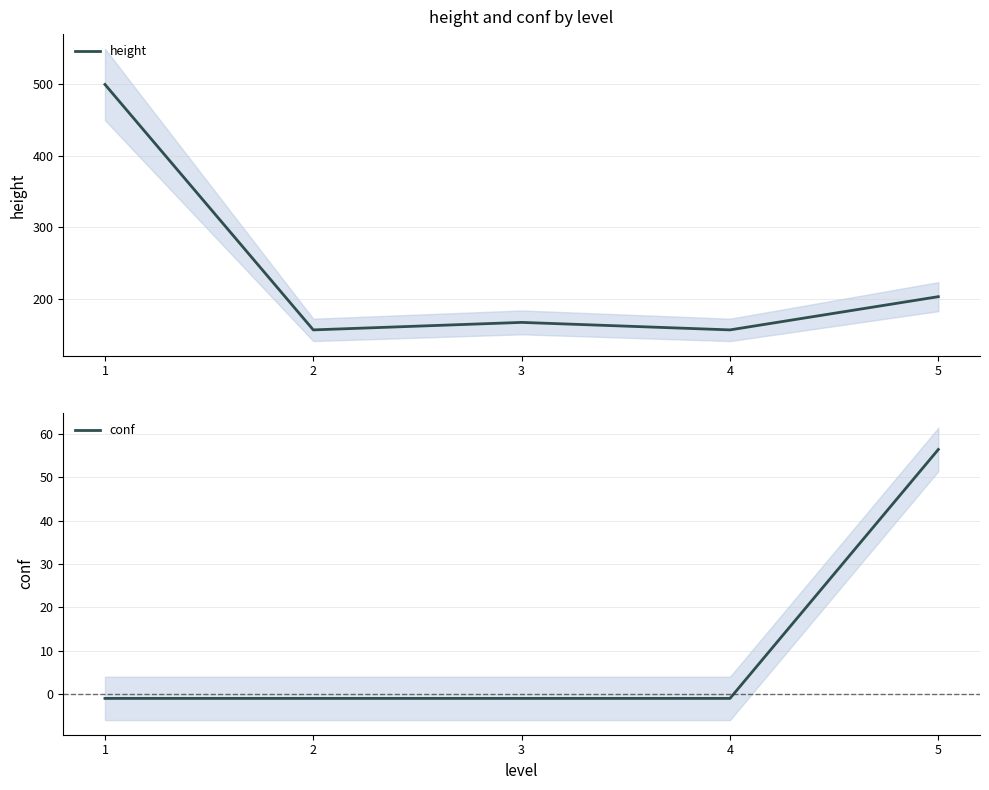

Which series changed the most between 1 and 3?

height